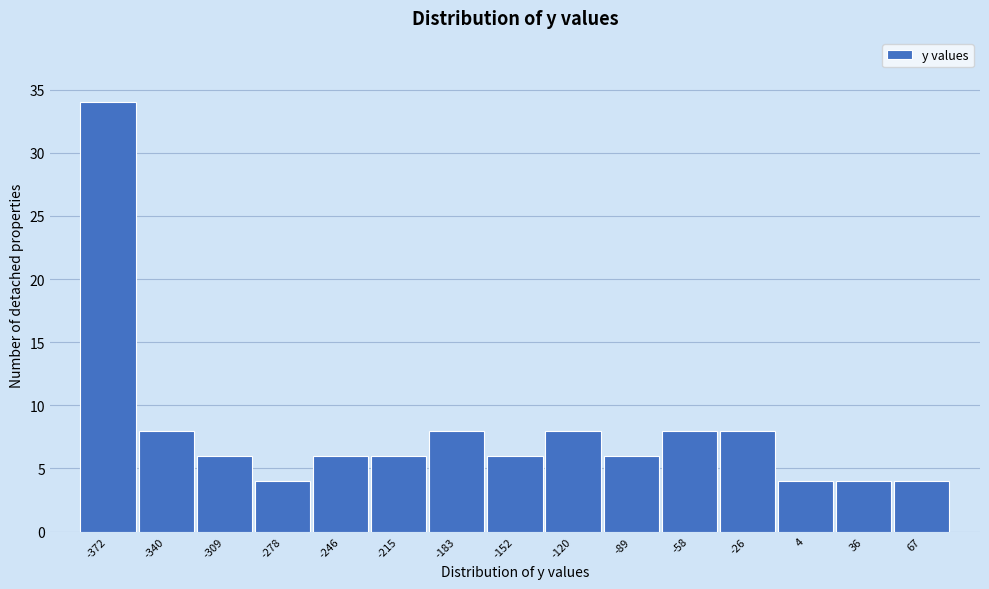

Reading left to right, transcribe all the data shown in this chart.

-372=34	-340=8	-309=6	-278=4	-246=6	-215=6	-183=8	-152=6	-120=8	-89=6	-58=8	-26=8	4=4	36=4	67=4